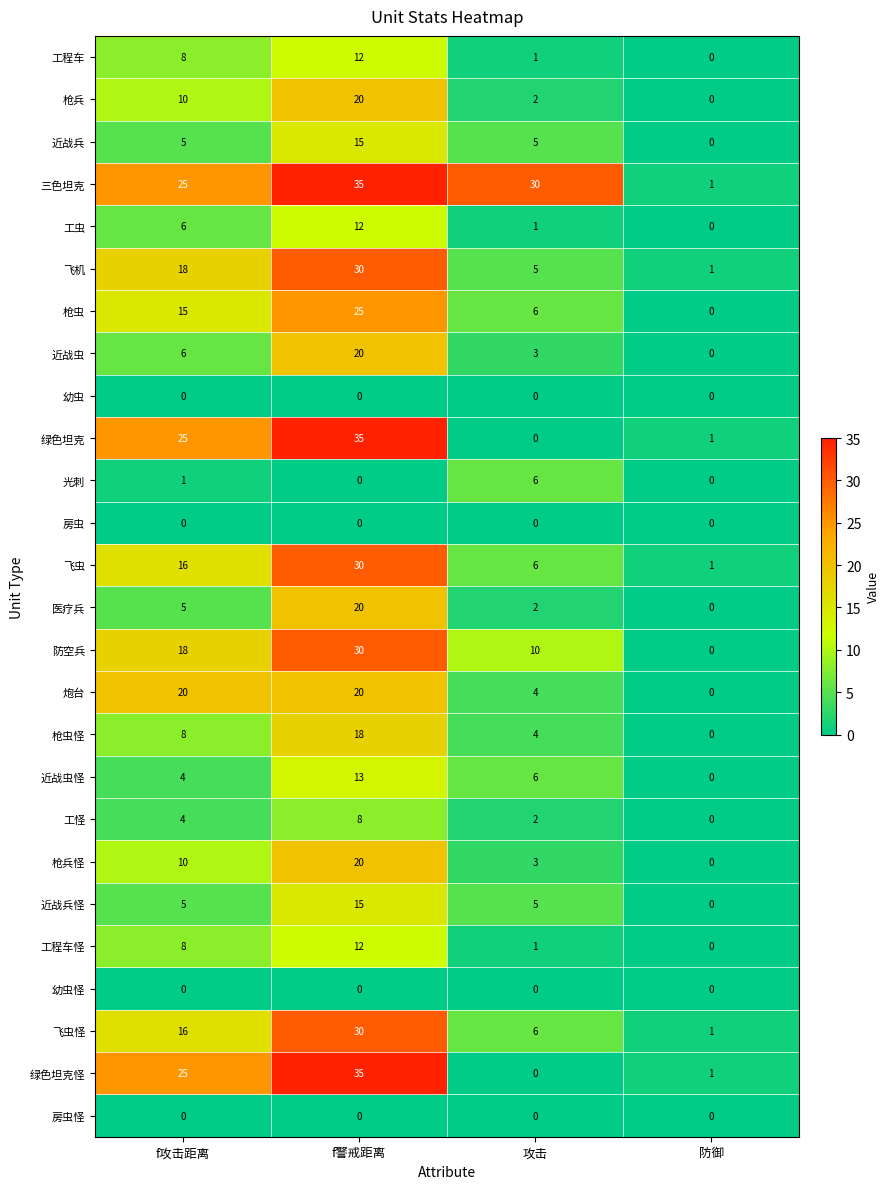

What is the difference between the 枪虫 values at f警戒距离 and 攻击?

19